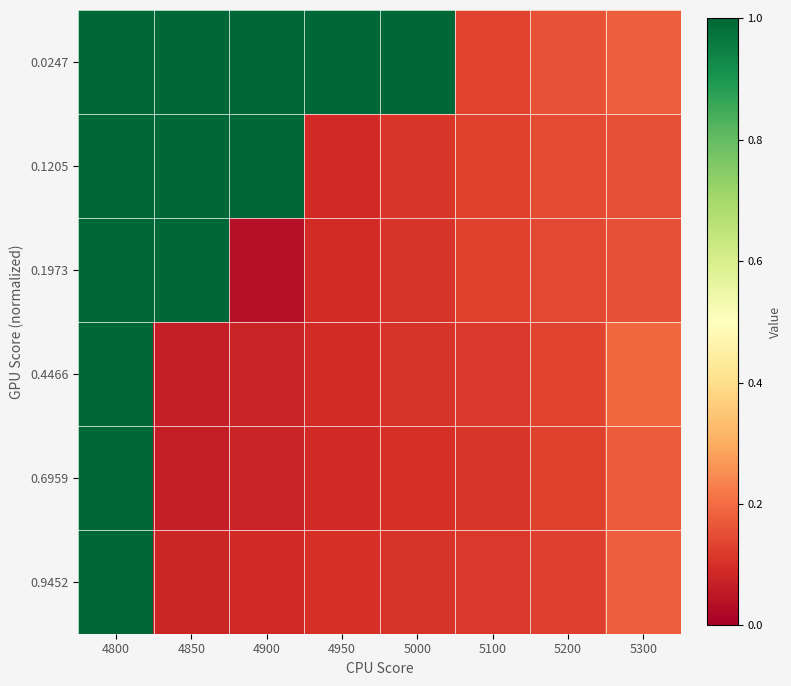

Rank the series by their maximum value, from highest to lowest.

0.0247, 0.1205, 0.1973, 0.4466, 0.6959, 0.9452